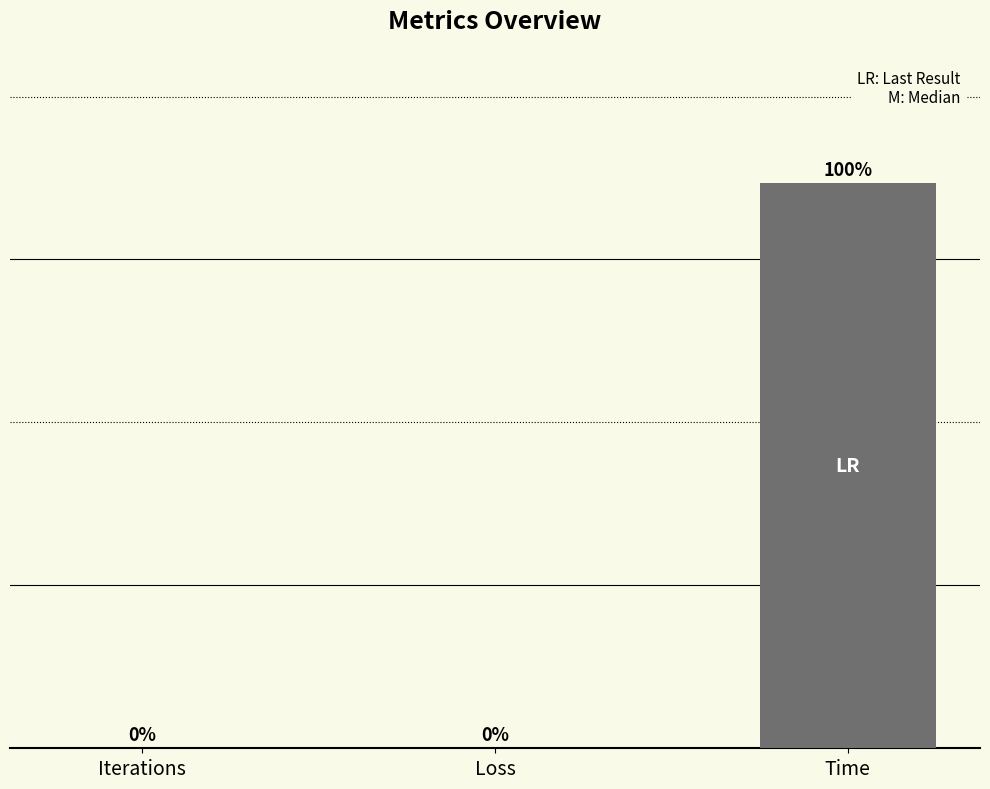

How many bars are there in total?

3